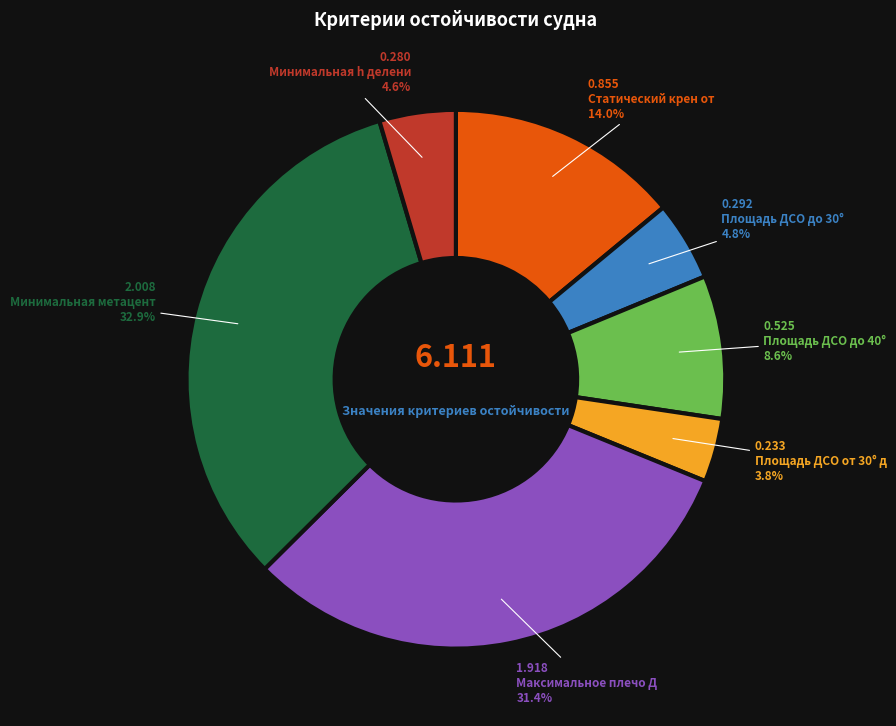

Is there any slice that represents more than half of the pie?

No